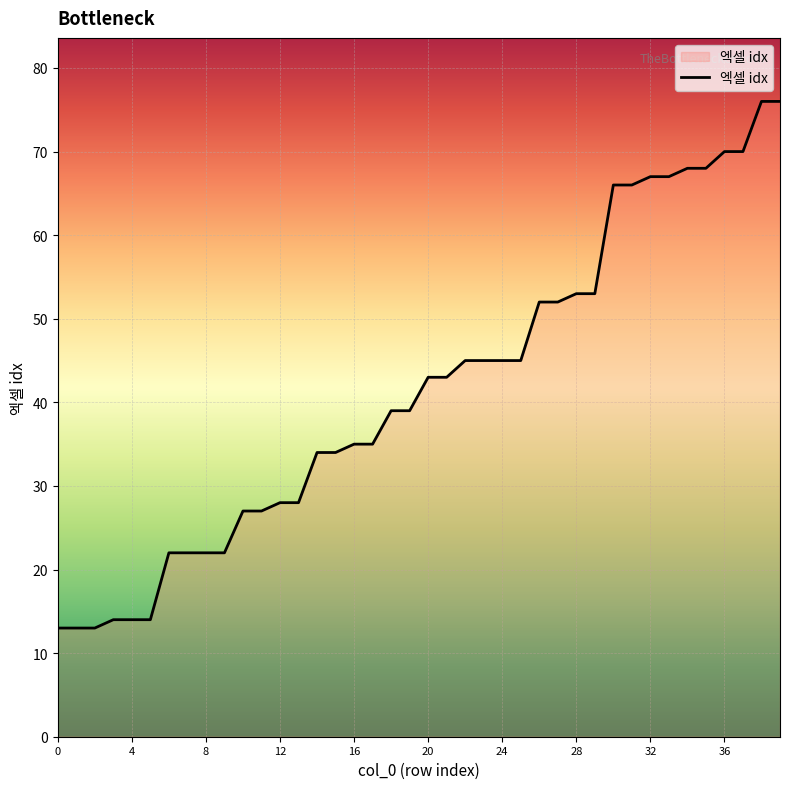

What is the difference between the maximum and minimum values?

63